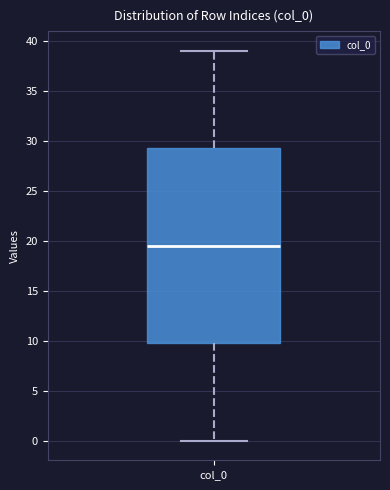

Transcribe this box plot: give where the median line is, the range the box spans, and where the two whiskers end, as read against the y-axis. The values are not printed on the chart, so give them approximately, as read against the axis.

median 19.5, box 10.0 to 29.5, whiskers 0.0 to 39.0